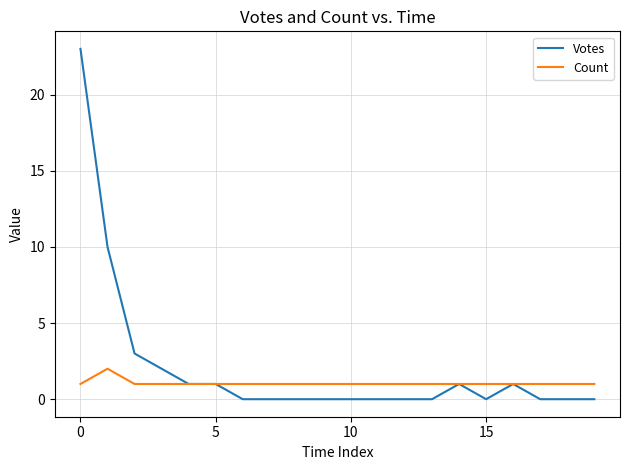

List the series in order of their overall mean, highest first.

Votes, Count